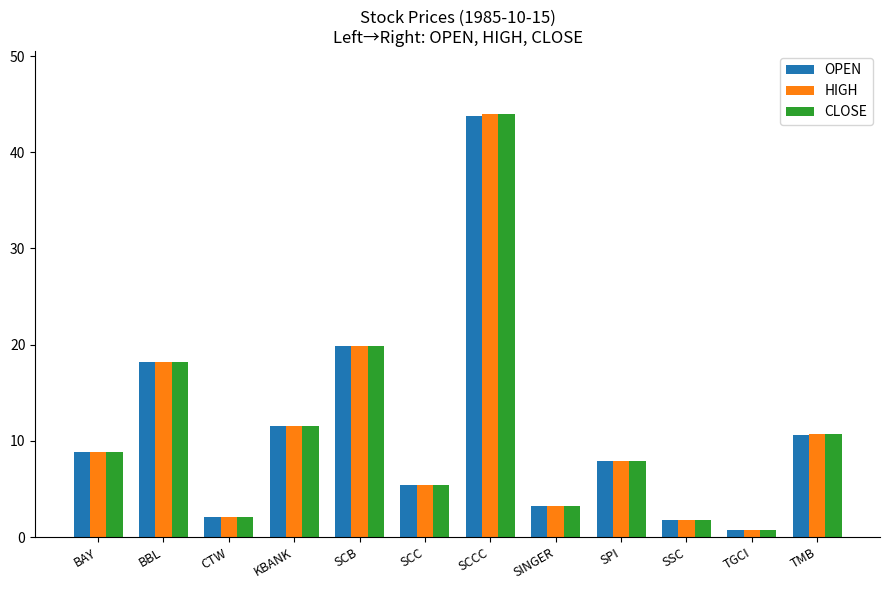

Is it true that OPEN equals 10.6 at TMB?

True